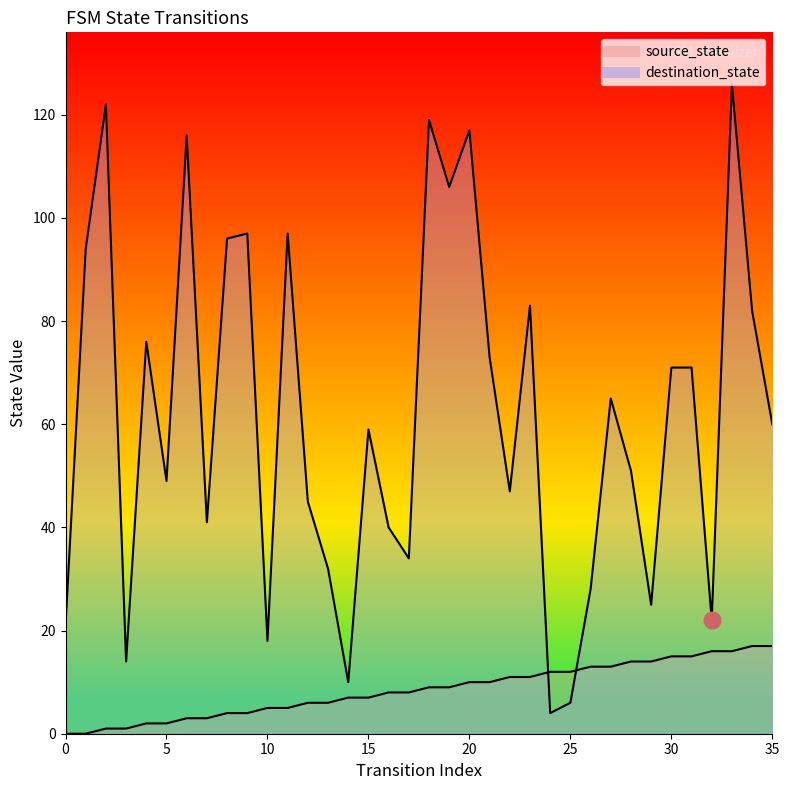

List the series in order of their overall mean, lowest first.

source_state, destination_state